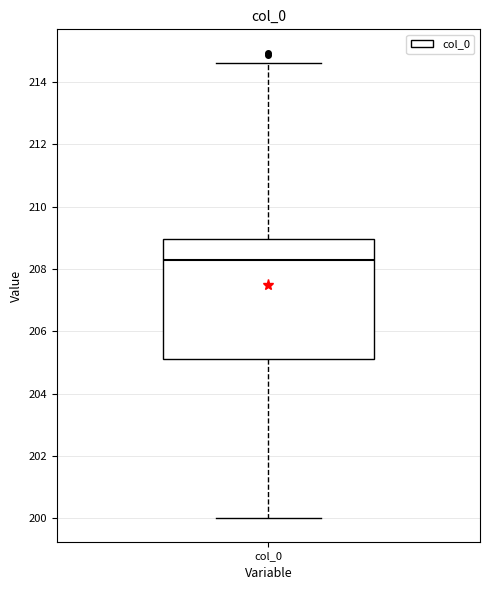

Transcribe this box plot: give where the median line is, the range the box spans, and where the two whiskers end, as read against the y-axis. The values are not printed on the chart, so give them approximately, as read against the axis.

median 208.2, box 205.2 to 209.0, whiskers 200.0 to 214.6